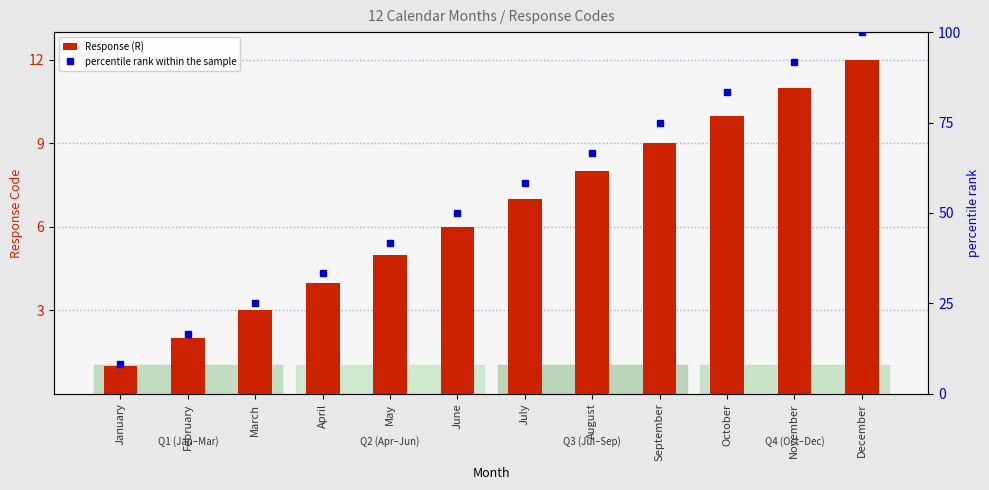

Are the bars grouped side by side (vs. stacked)?

Yes